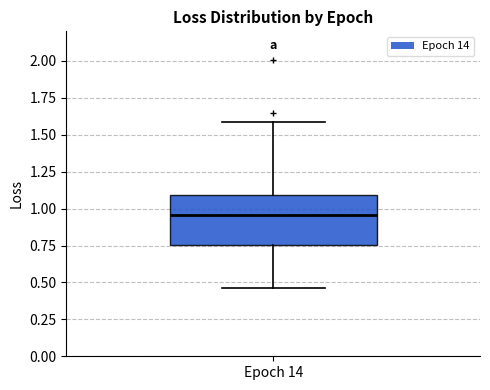

Transcribe this box plot: give where the median line is, the range the box spans, and where the two whiskers end, as read against the y-axis. The values are not printed on the chart, so give them approximately, as read against the axis.

median 0.95, box 0.75 to 1.10, whiskers 0.45 to 1.60